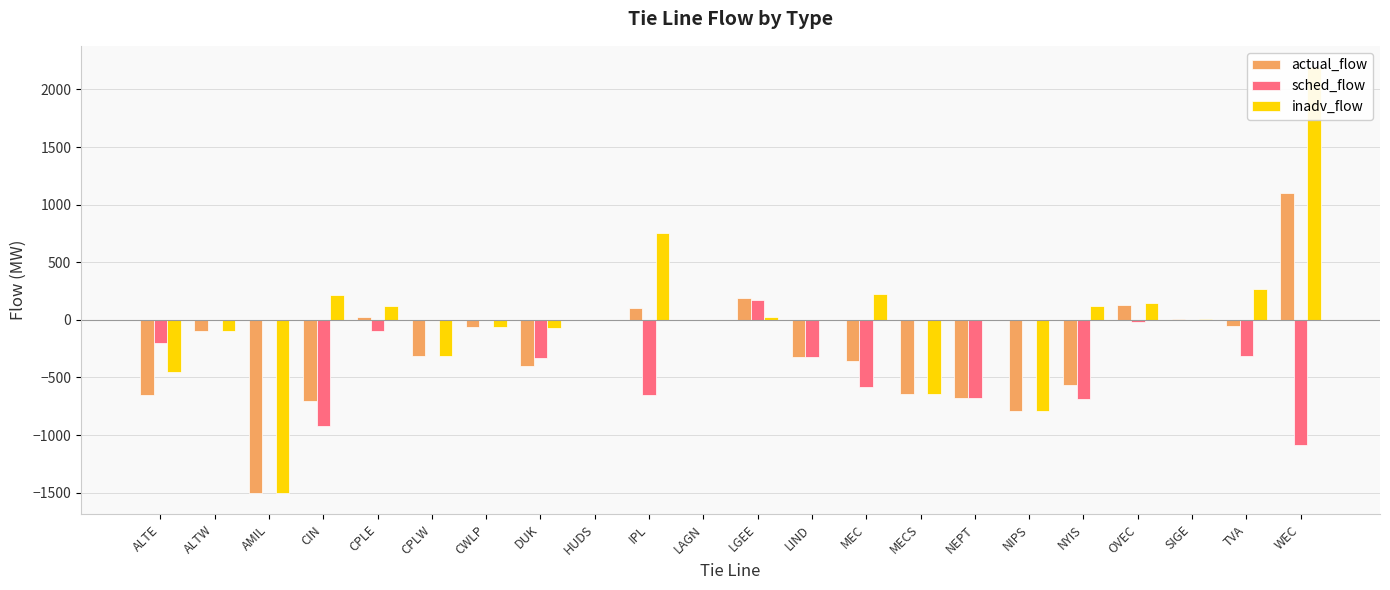

What is the difference between the second highest and minimum values in the actual_flow series?

1697.0